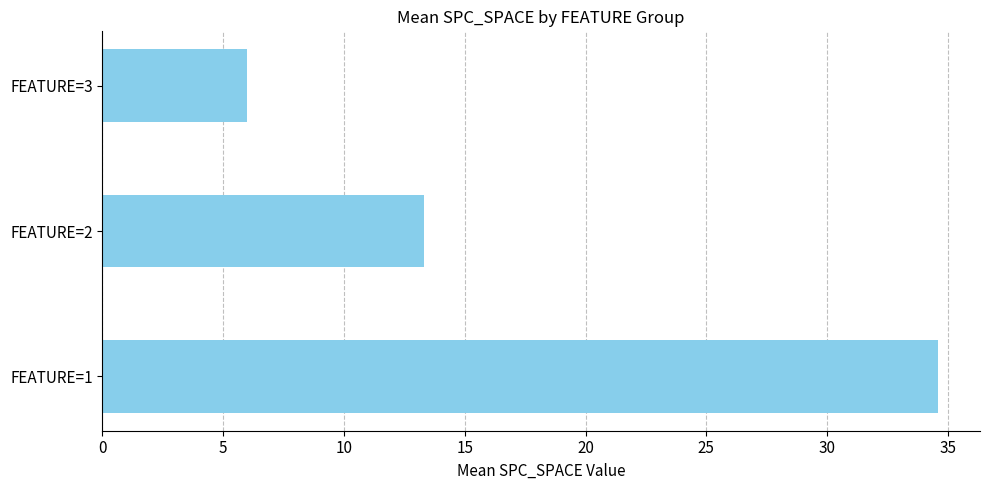

How many series are shown in this chart?

1